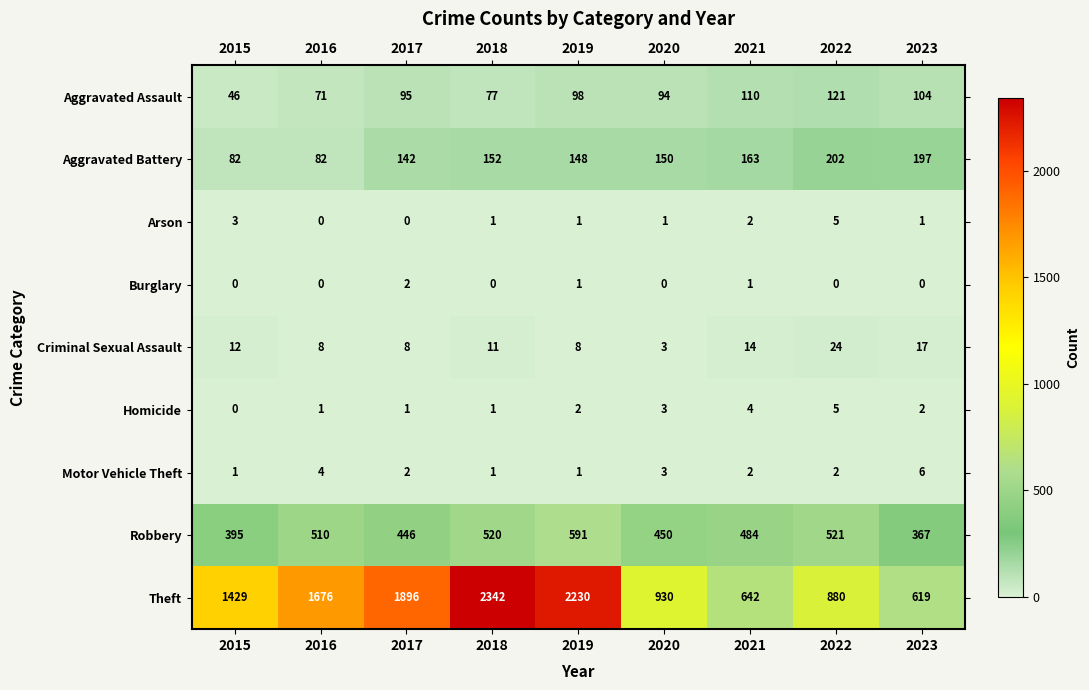

The Burglary series shows 0 at 2019. True or false?

False